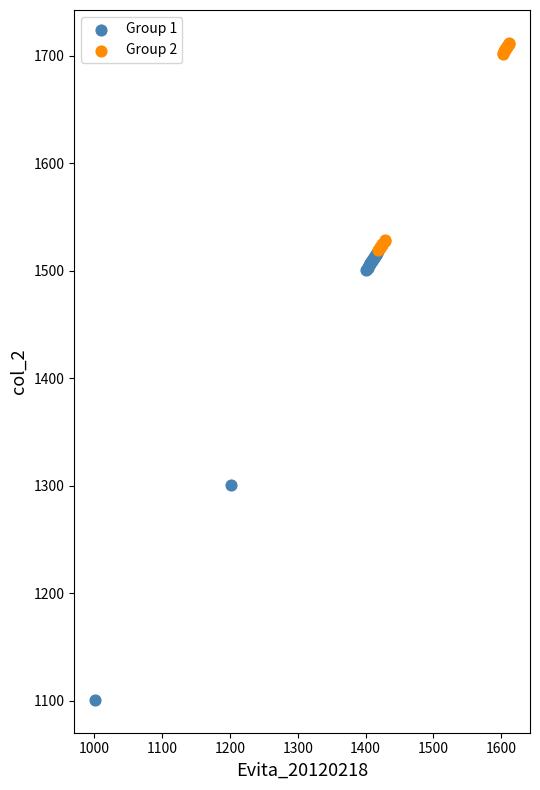

Which series contains the highest Y value?

Group 2